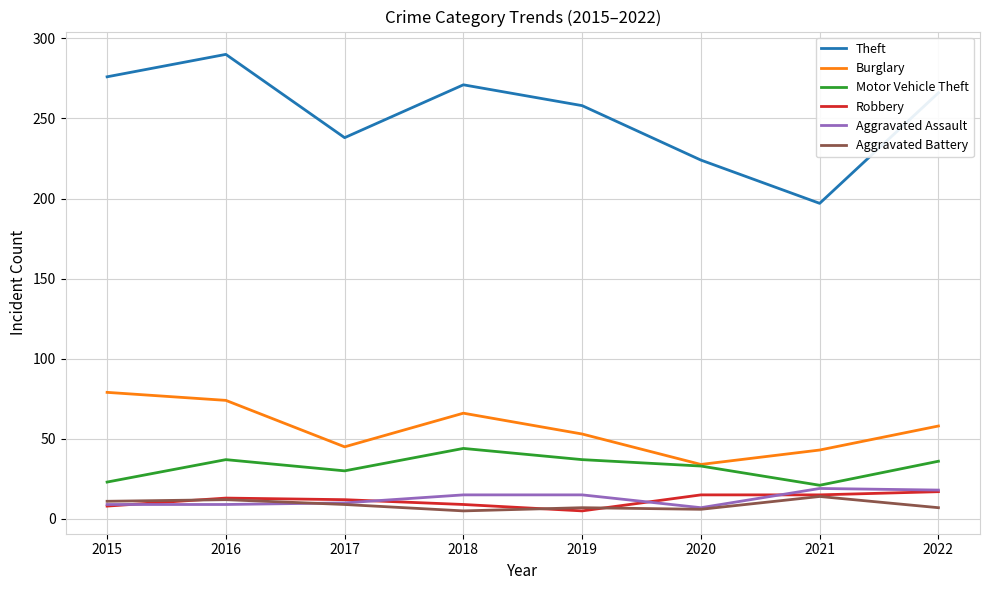

The Aggravated Assault series shows 15 at 2018. True or false?

True